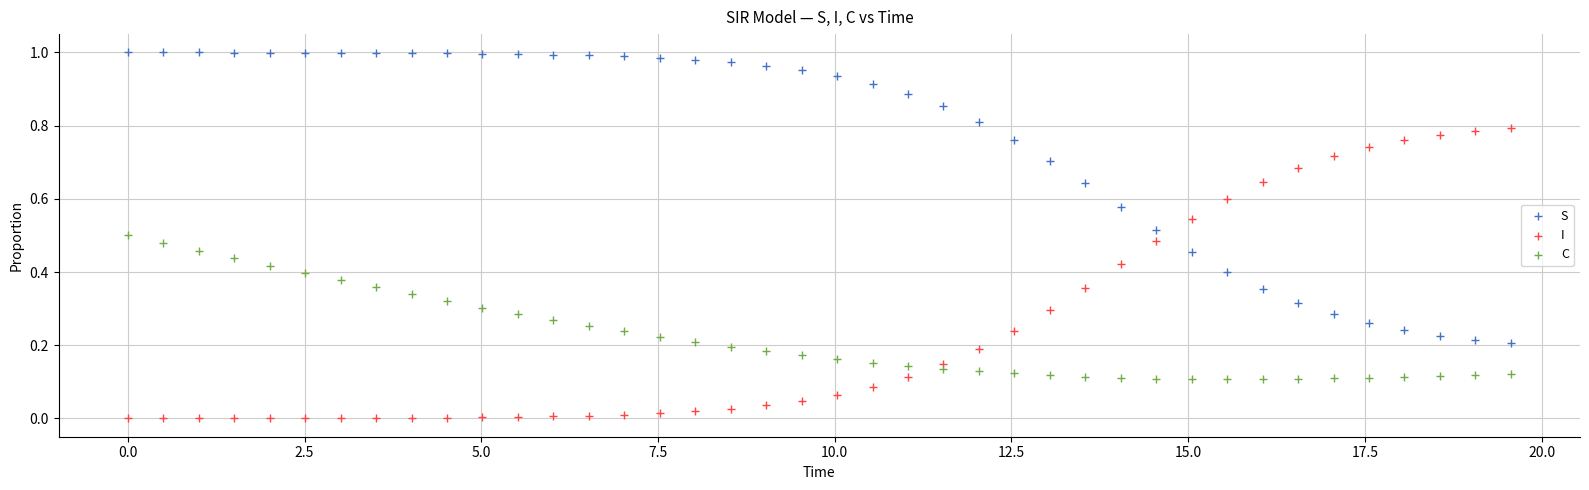

Across all data points, what is the range of X values (max minus min)?

19.6